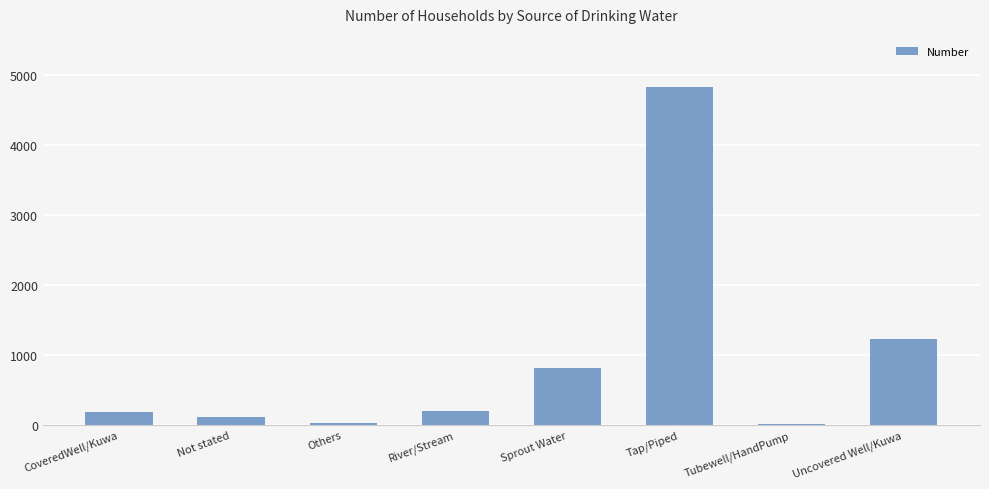

The value at River/Stream is 194. True or false?

True